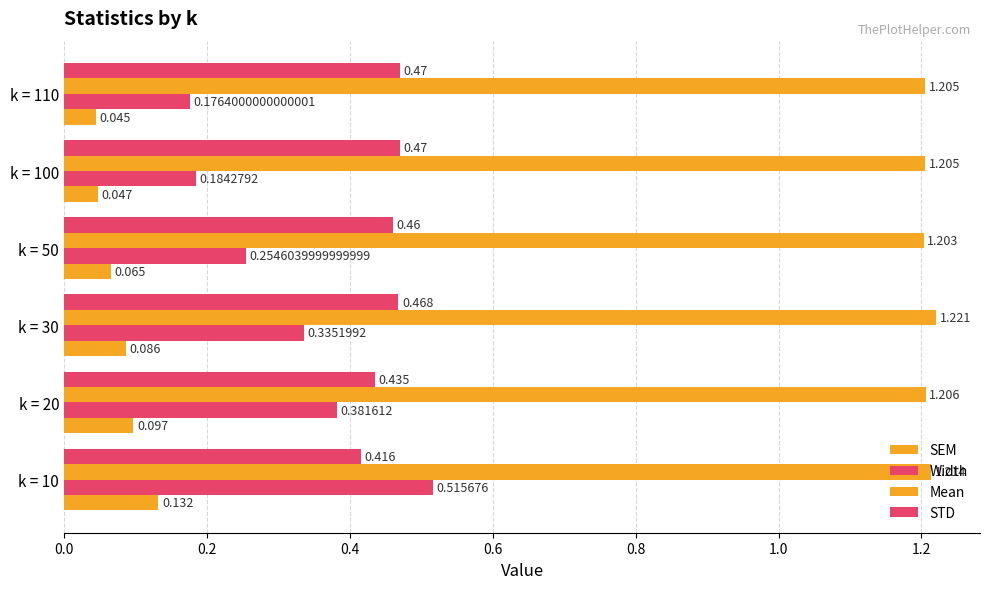

Count the number of categories in the chart.

6